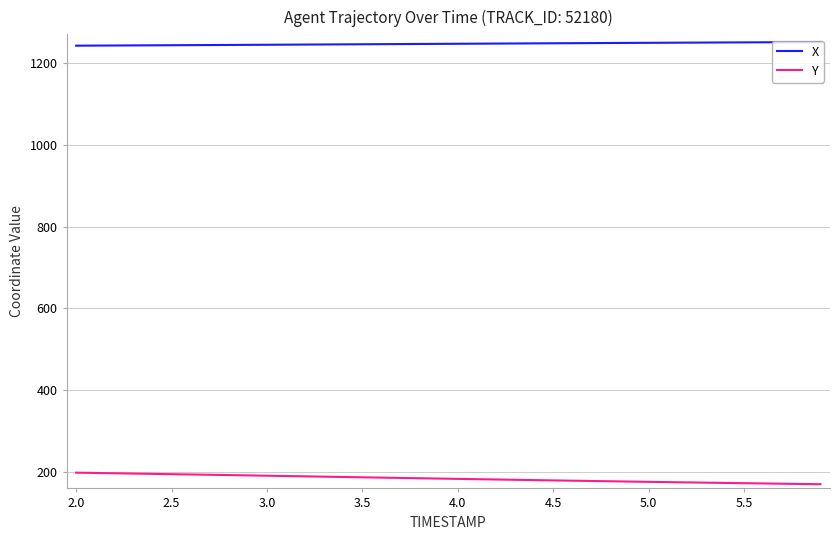

At how many categories does at least one series exceed 1007?

40